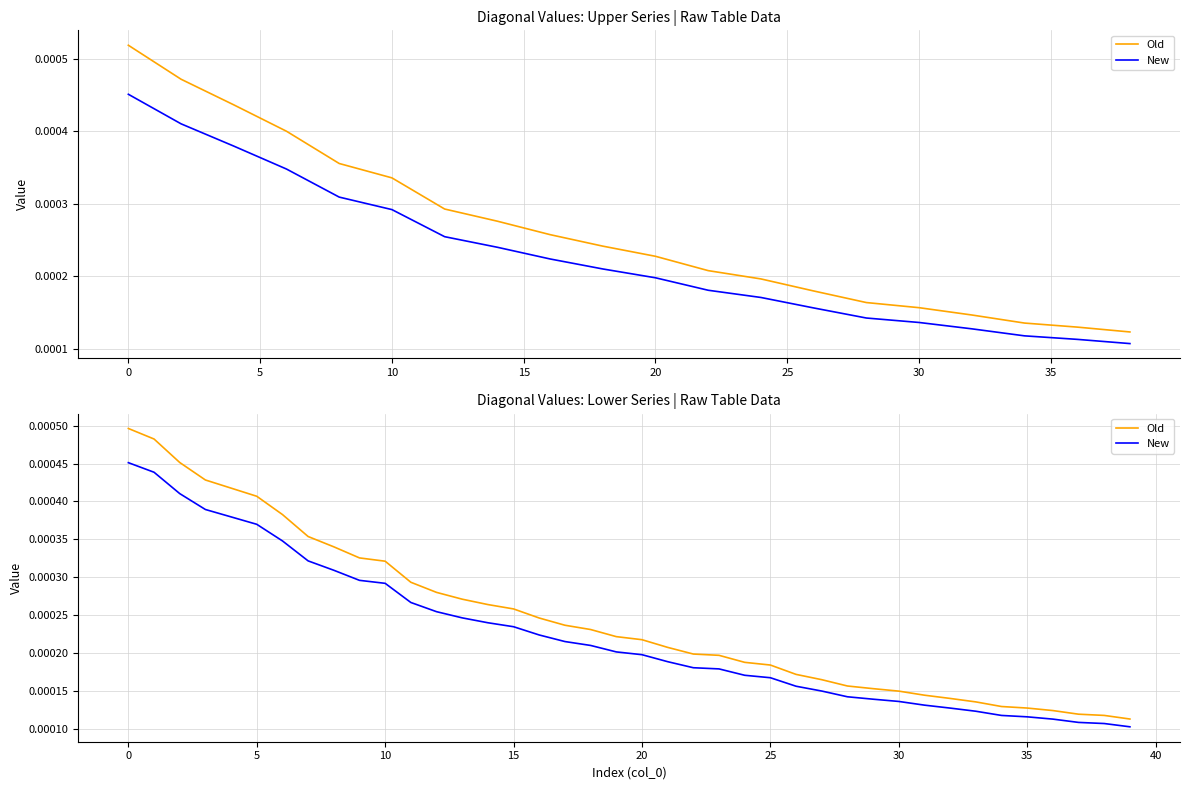

What are all the series names shown in the legend?

Old, New